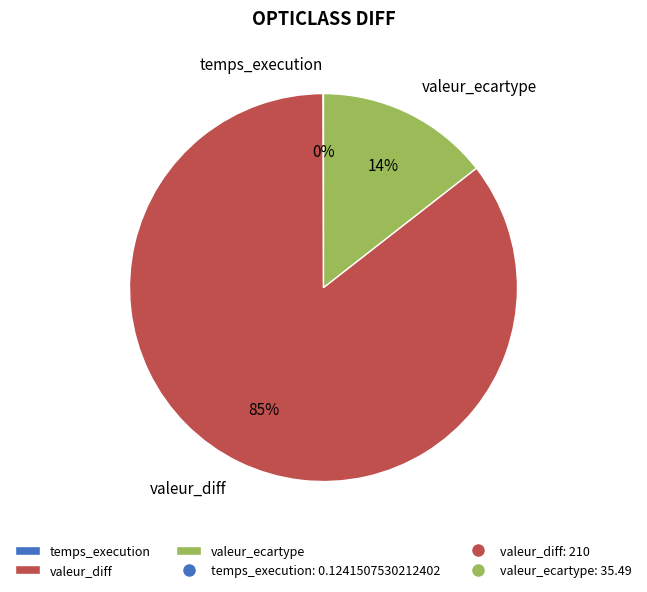

What is the largest slice in the pie chart?

valeur_diff